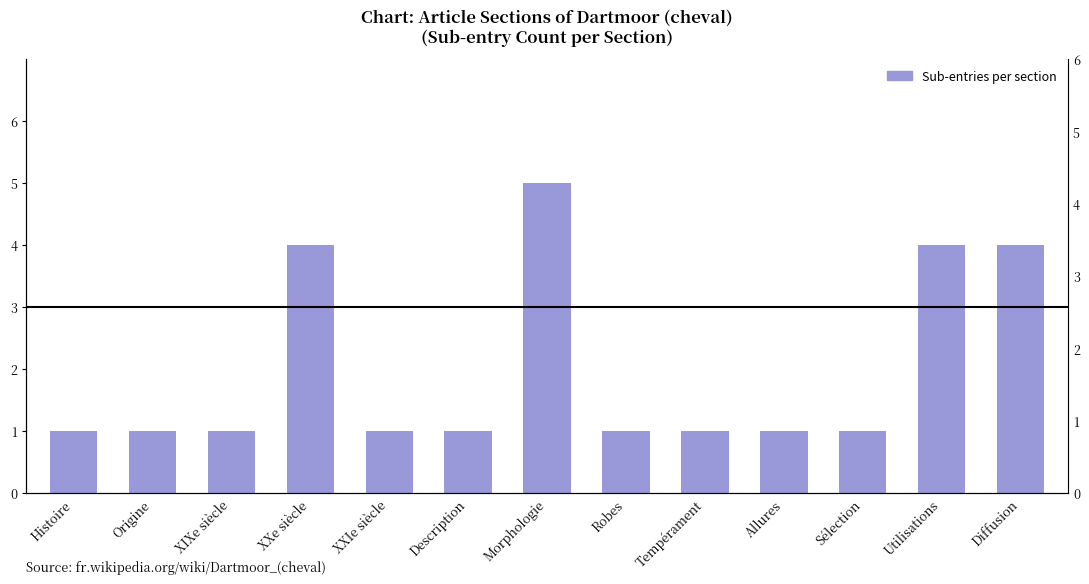

At which label is the value closest to 3?

XXe siècle